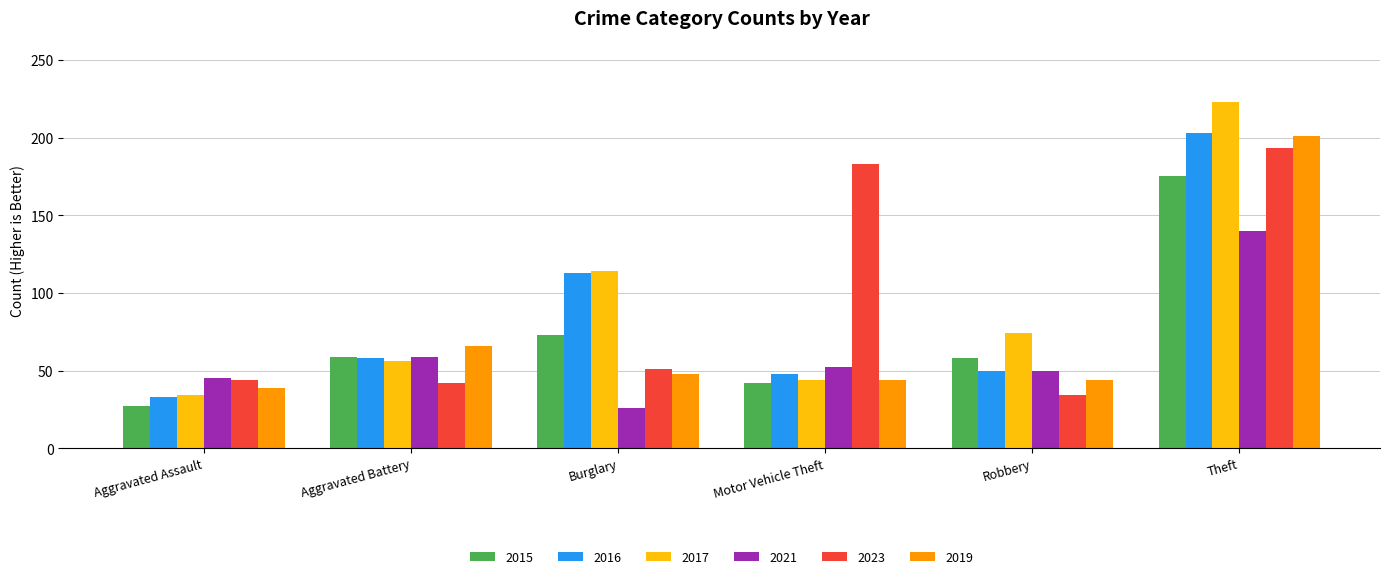

At which label does 2017 reach its minimum?

Aggravated Assault